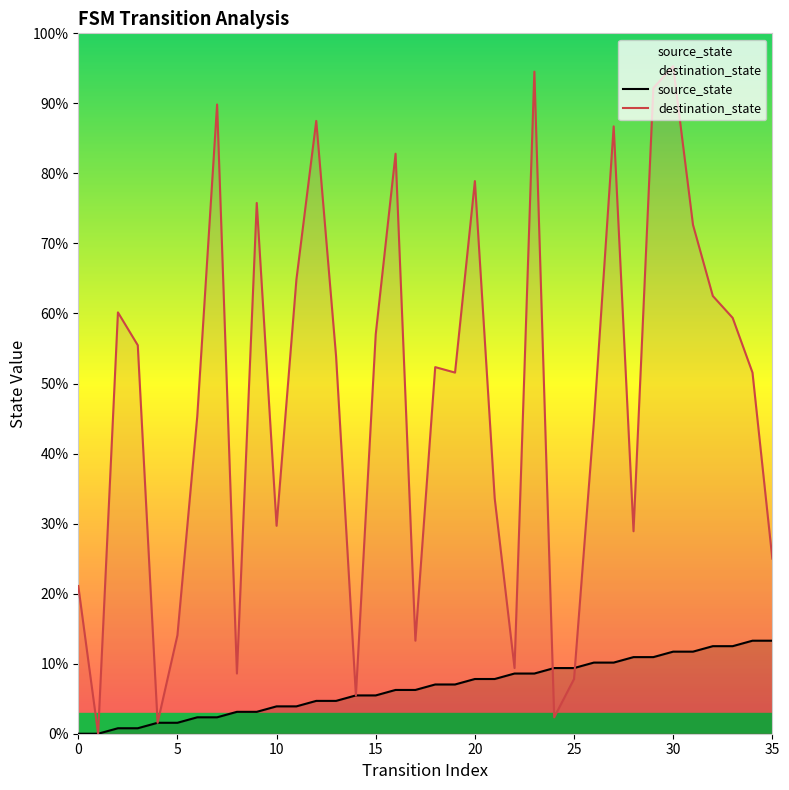

At which category is the sum across all series the highest?

30